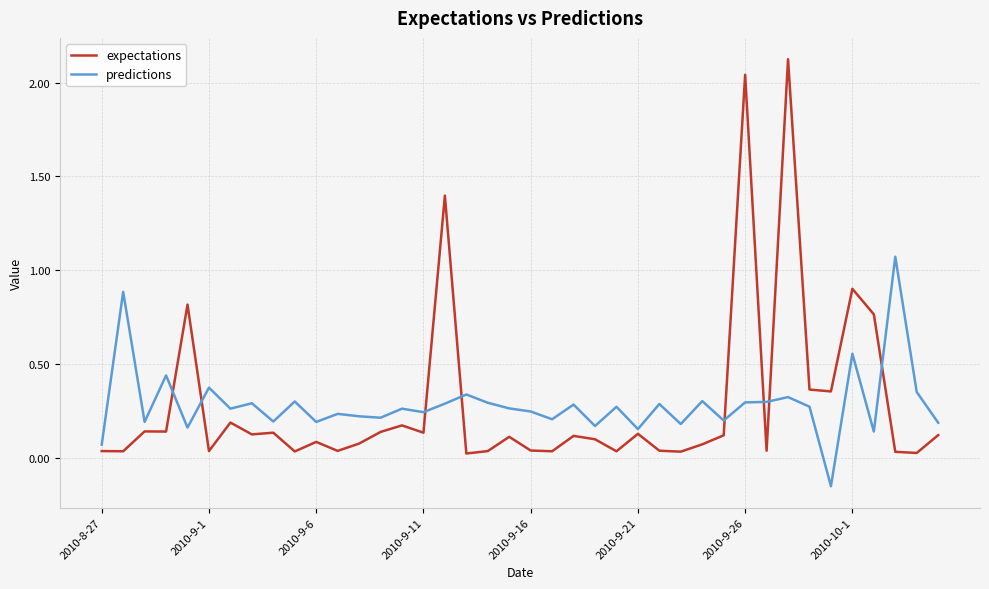

What is the difference between the maximum and minimum values in the expectations series?

2.1